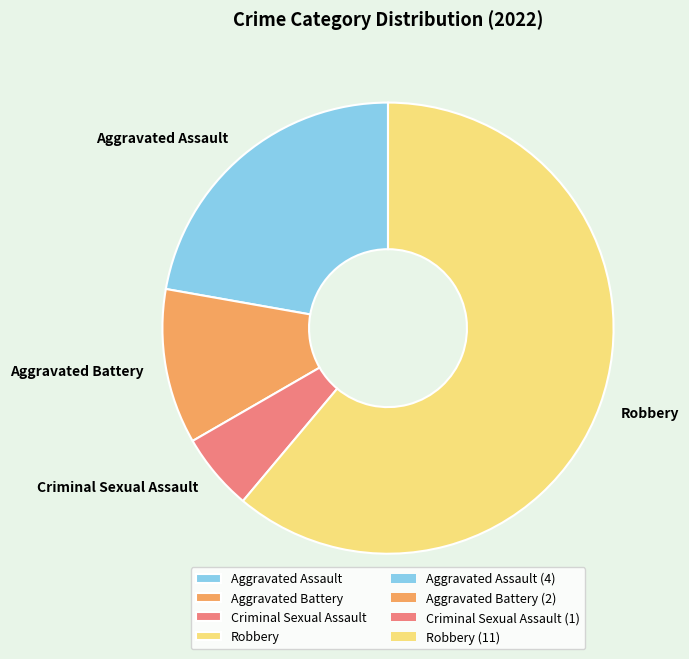

Is it true that Aggravated Battery is 25% of the pie?

False